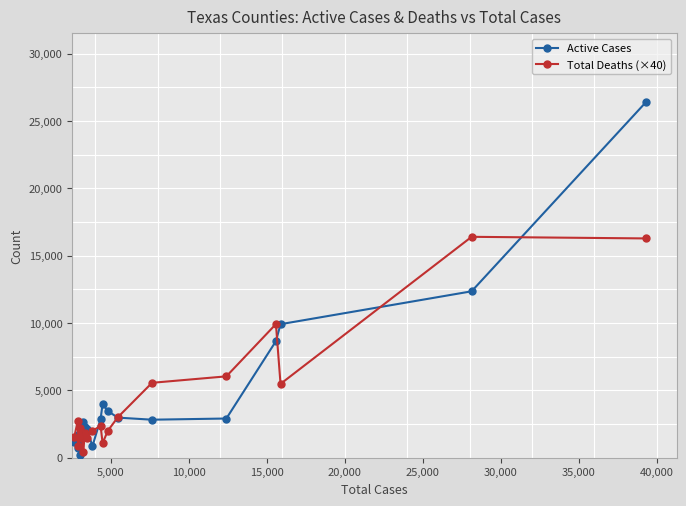

In Total Deaths (×40), how many points are higher than both neighbors (excluding endpoints)?

6